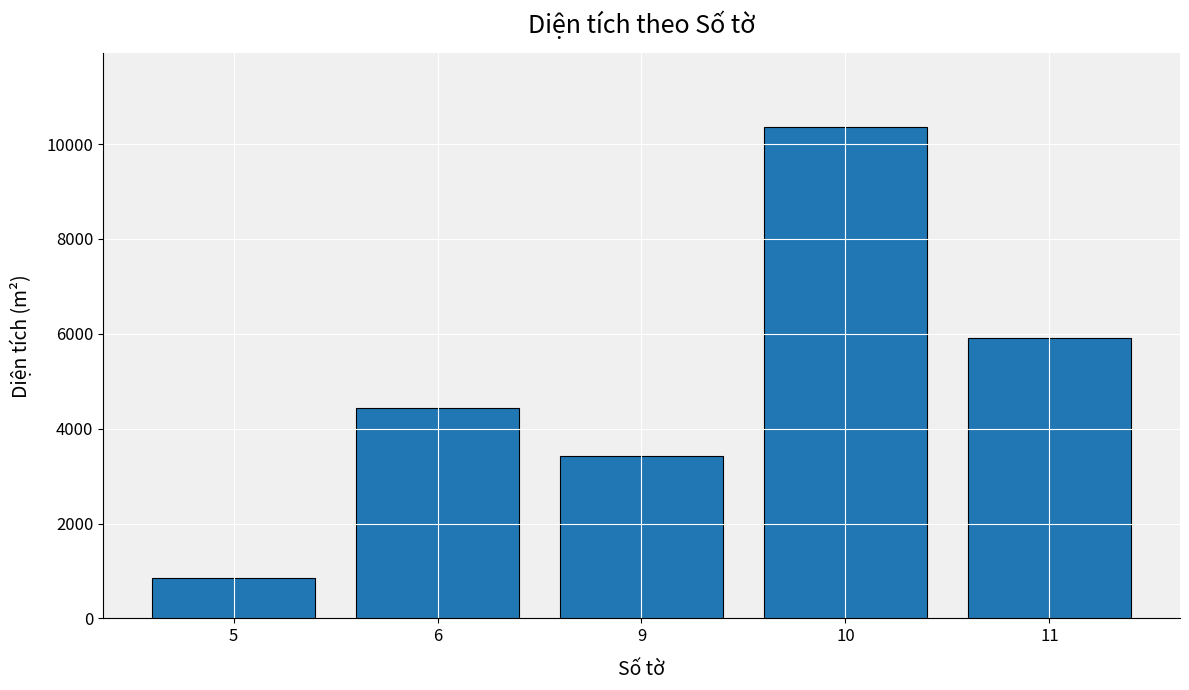

How many values are below 4444?

2